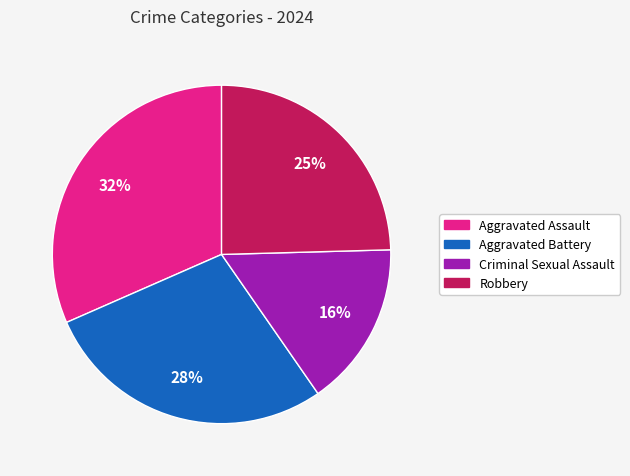

To the nearest percent, what is the average slice percentage?

25%